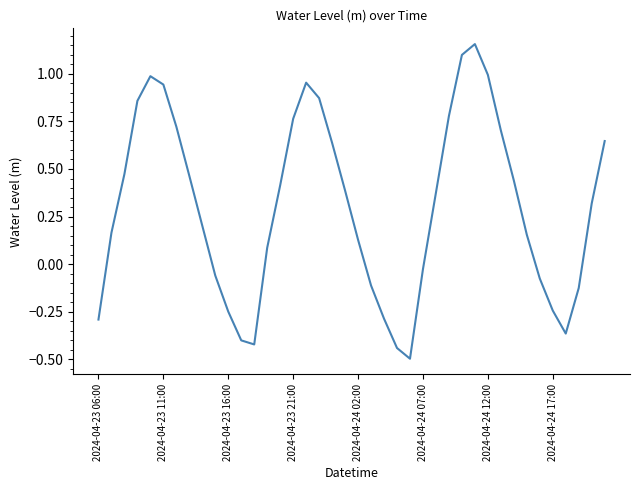

What is the sum of all values?

12.1